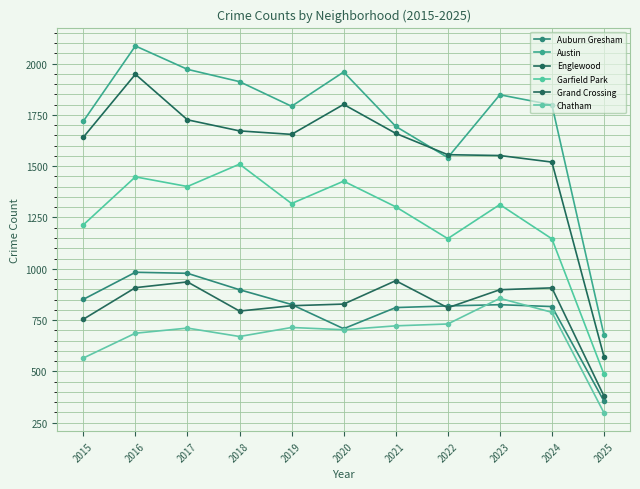

List the labels in order of Auburn Gresham value, smallest first.

2025, 2020, 2021, 2024, 2022, 2023, 2019, 2015, 2018, 2017, 2016